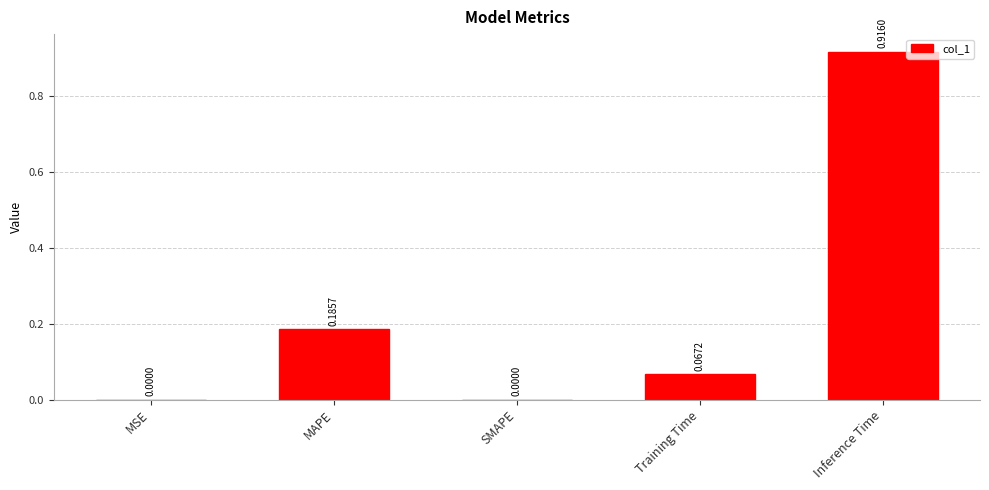

What is the sum of the values at MAPE and Training Time?

0.3